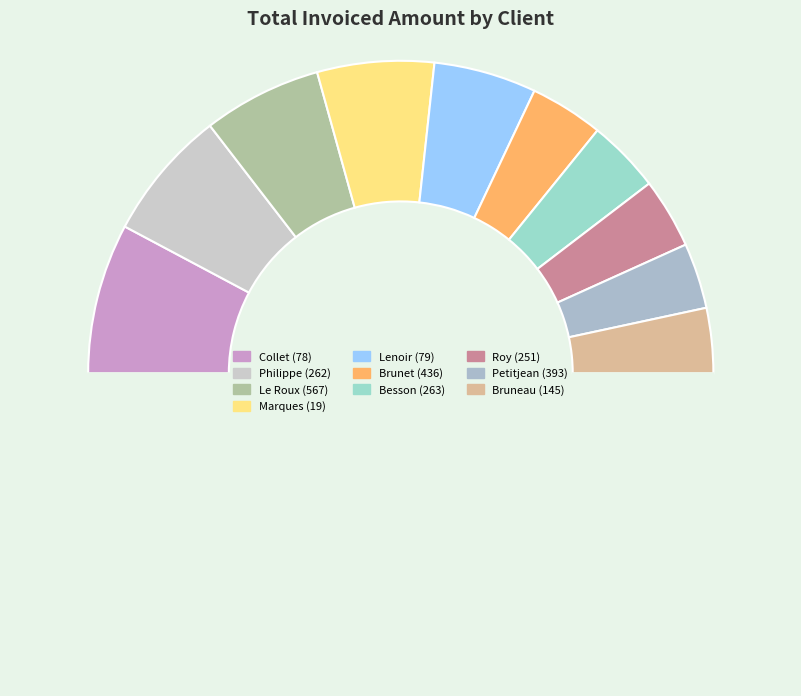

To the nearest percent, what is the difference between the largest and smallest slice percentages?

9%